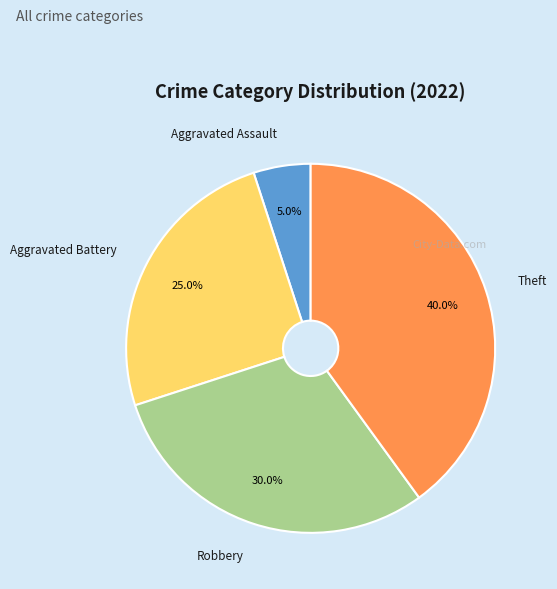

Count the number of slices in the pie.

4